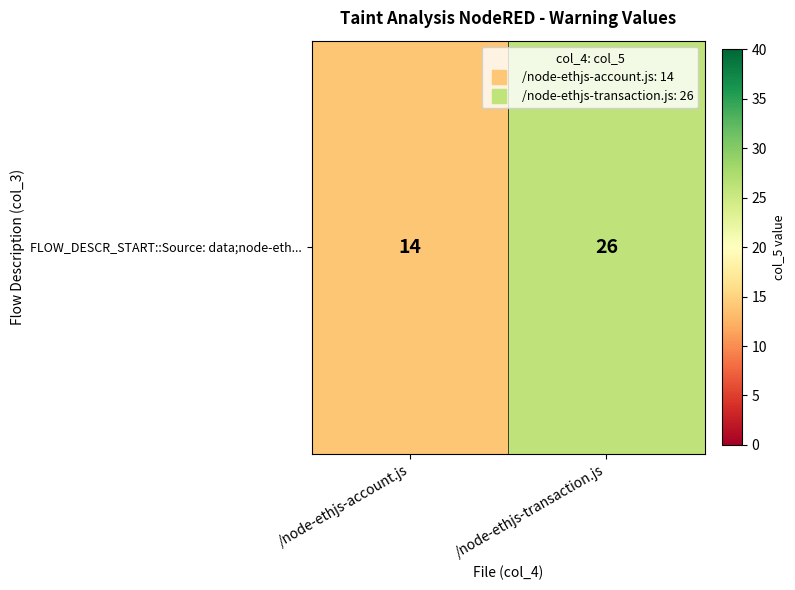

Rank the categories by value from highest to lowest.

/node-ethjs-transaction.js, /node-ethjs-account.js